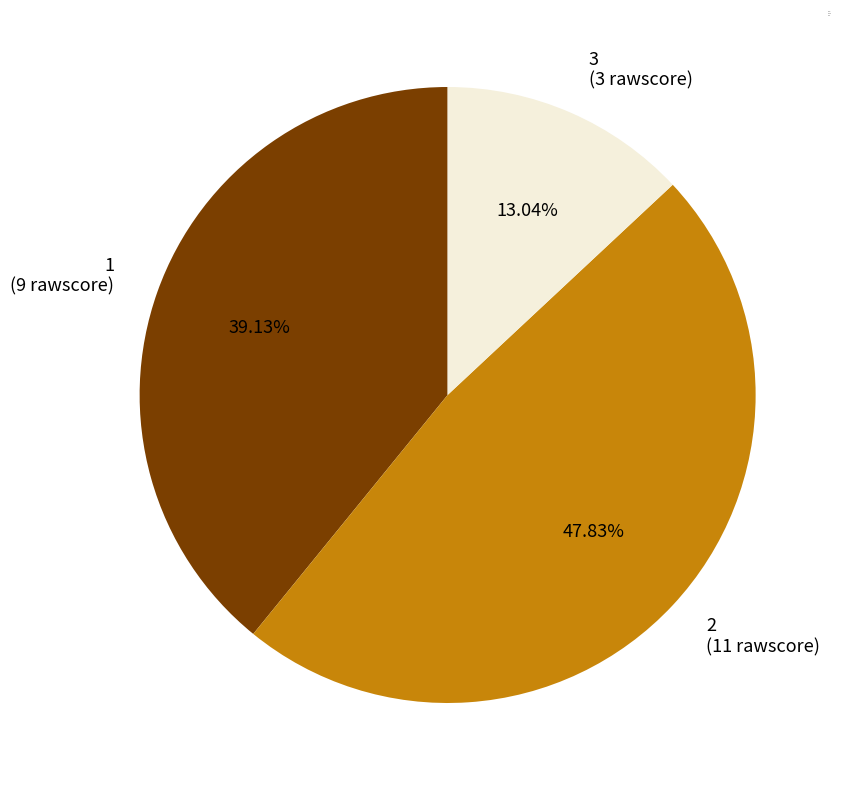

To the nearest percent, what percentage of the pie is 2?

48%